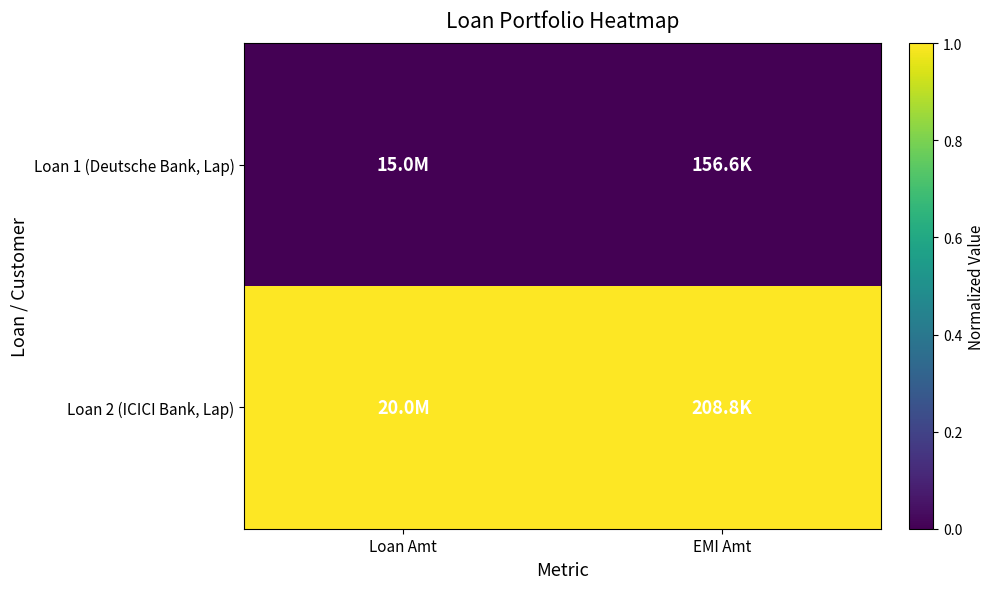

List the series in order of their peak value, lowest first.

Loan 1 (Deutsche Bank, Lap), Loan 2 (ICICI Bank, Lap)